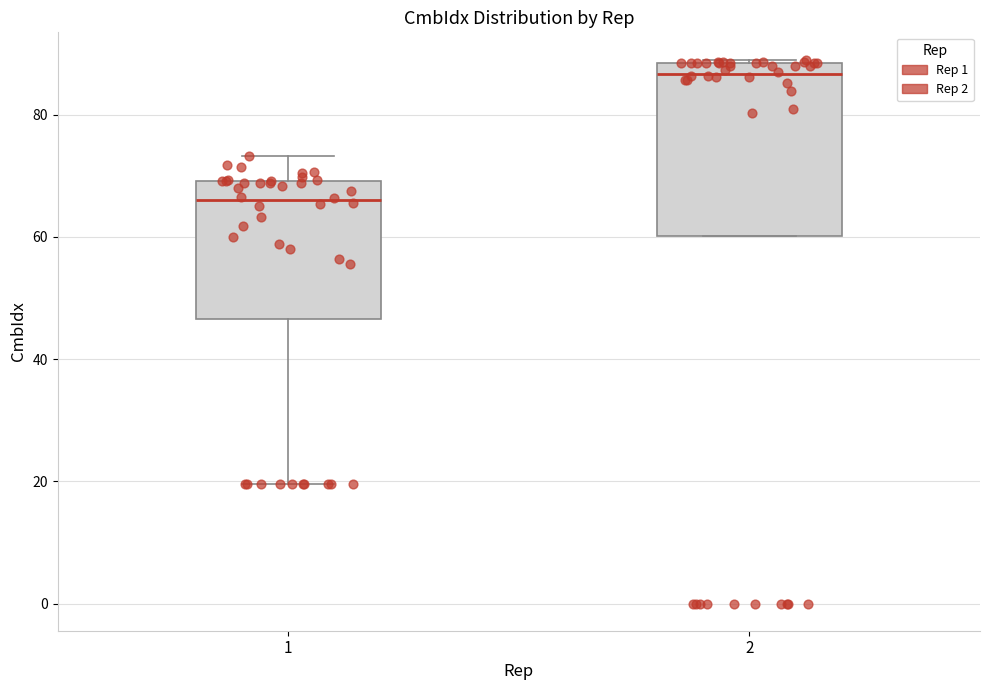

Reading left to right, read every box against the y-axis: the position of its median line, the range the box covers, and the ends of its whiskers. The values are not printed on the chart, so give them approximately, as read against the axis.

1: median 66, box 46 to 70, whiskers 20 to 74
2: median 86, box 60 to 88, whiskers 60 to 90